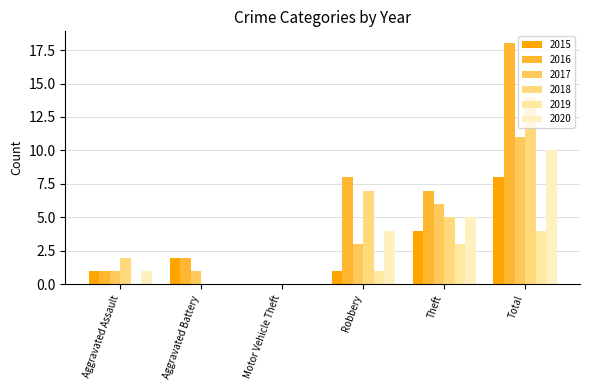

Which series changed the most between Aggravated Assault and Theft?

2016